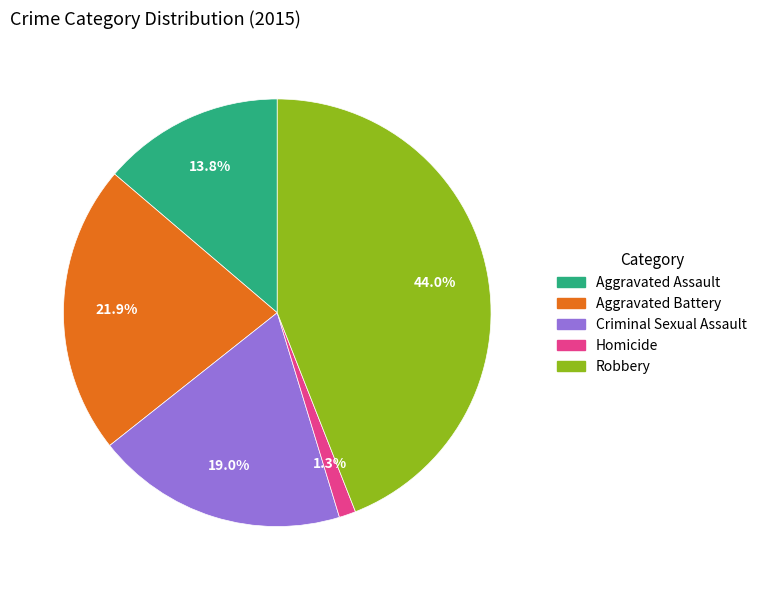

Is there a majority slice in this chart?

No